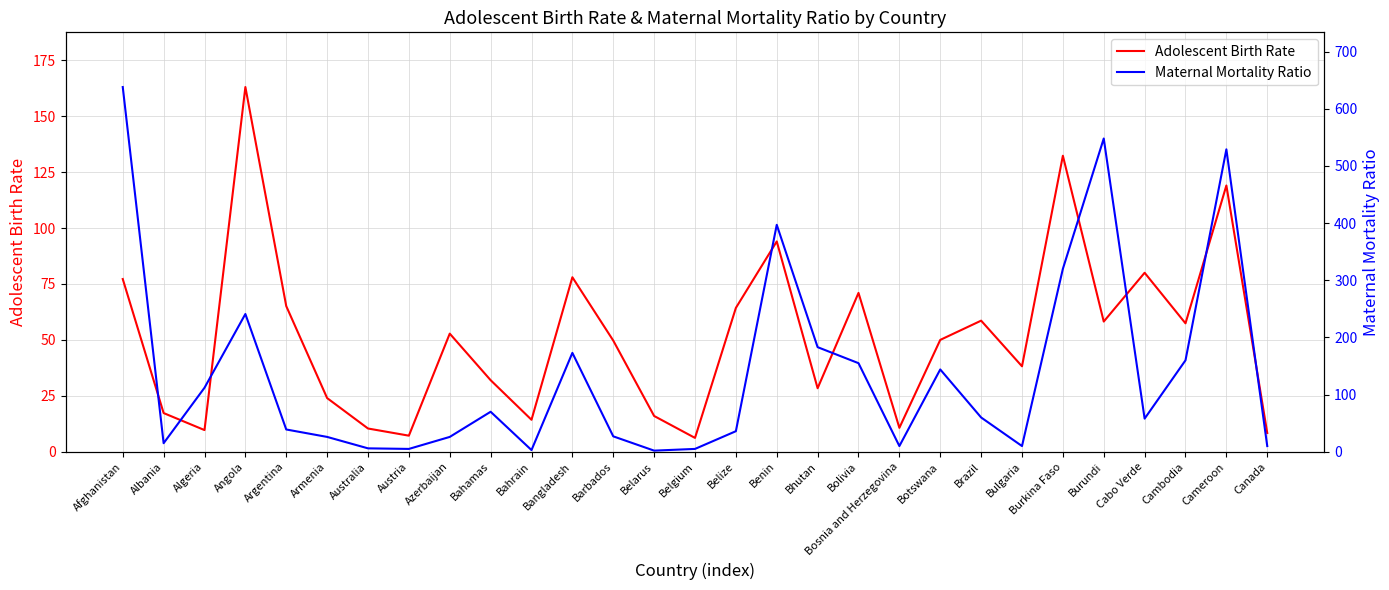

In Maternal Mortality Ratio, how many points are lower than both neighbors (excluding endpoints)?

7